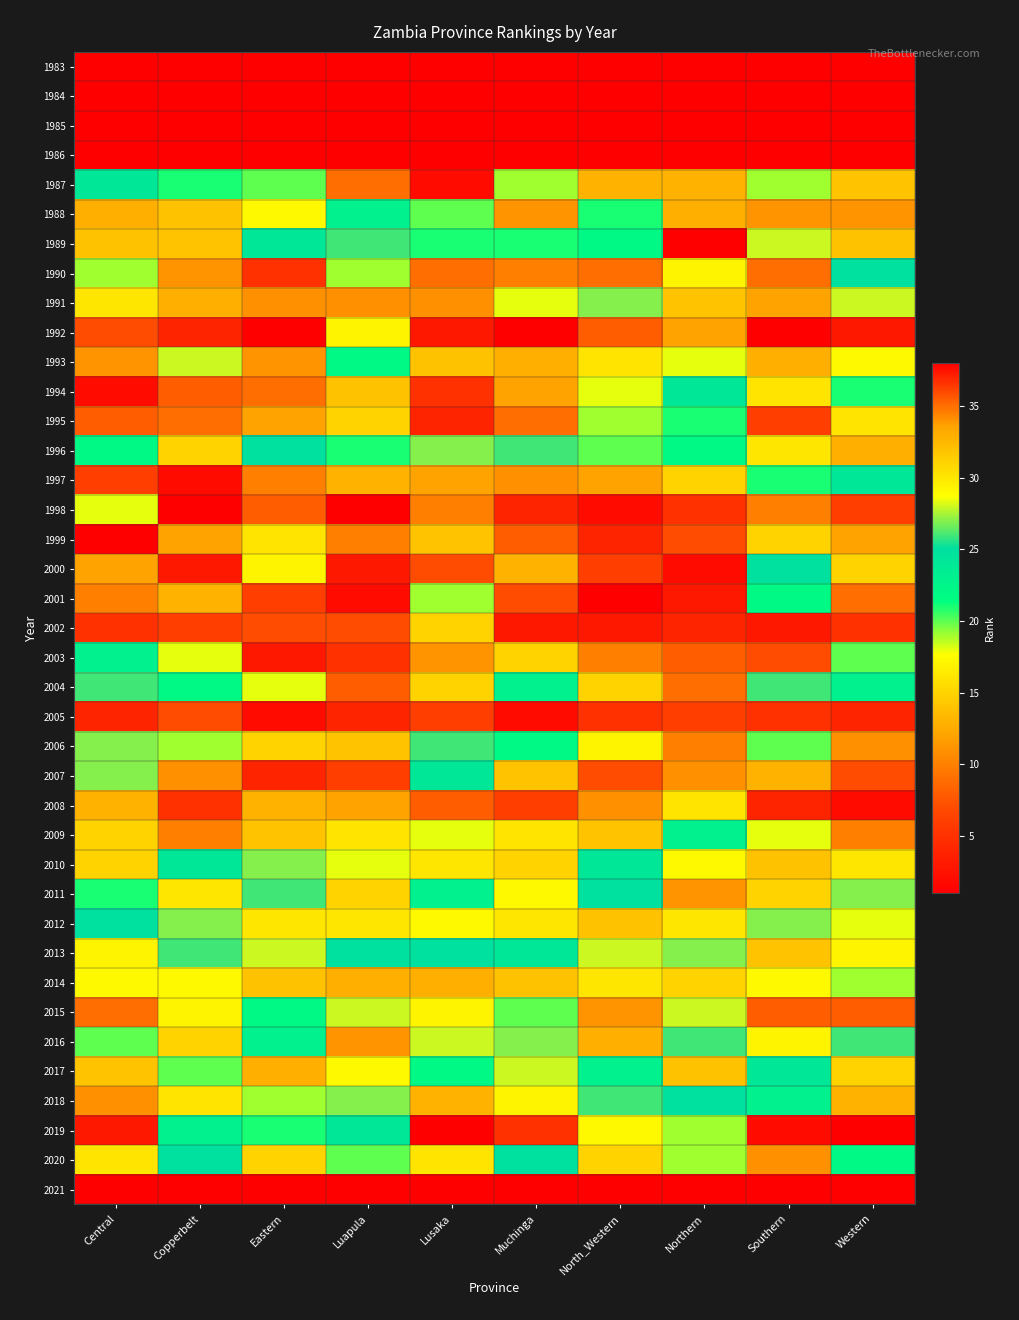

At which category is the sum across all series the highest?

Copperbelt